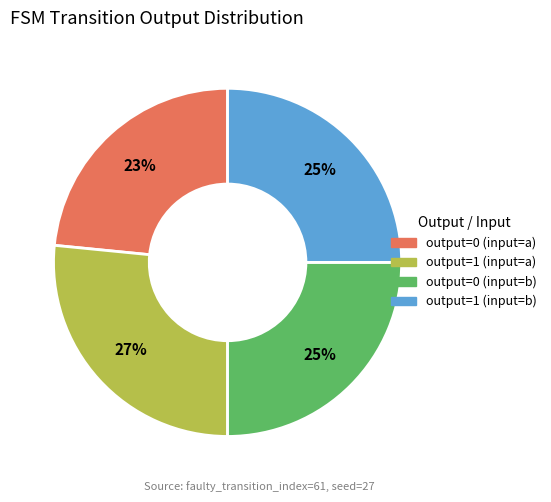

Does any single category account for the majority?

No